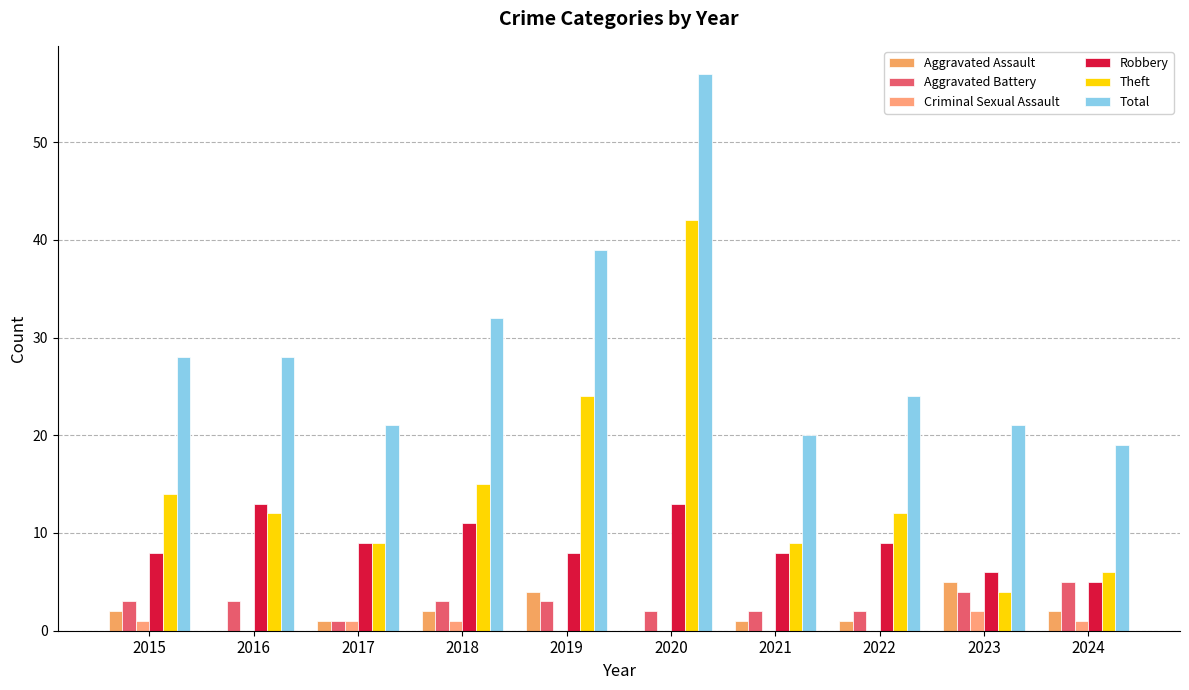

At which label does Aggravated Battery first exceed 3?

2023